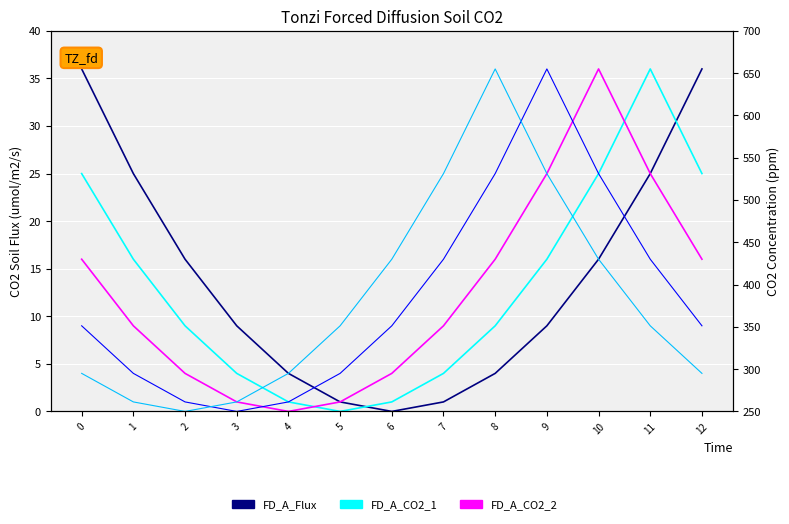

Which series has the widest spread of values?

FD_A_Flux